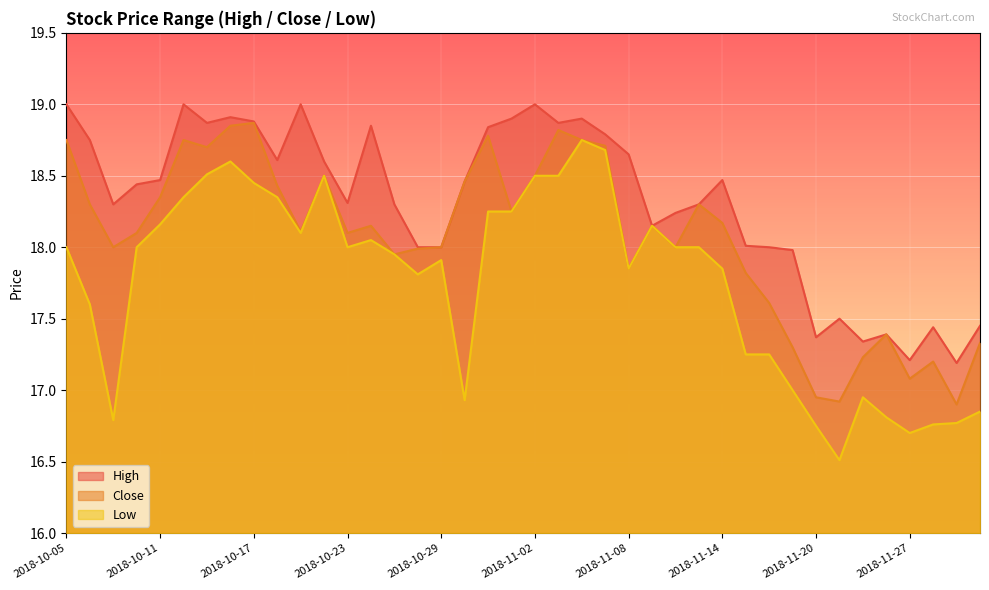

What is the difference between the maximum and minimum values in the Low series?

2.2